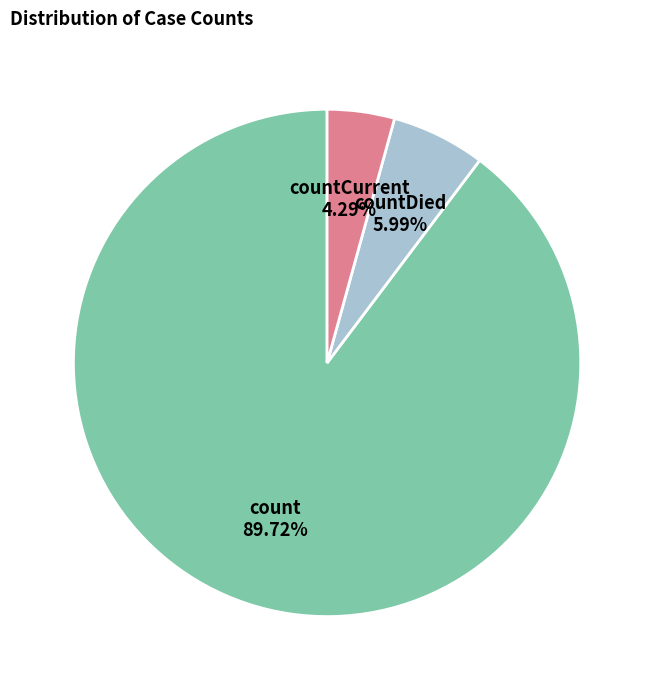

Which slice is the smallest?

countCurrent